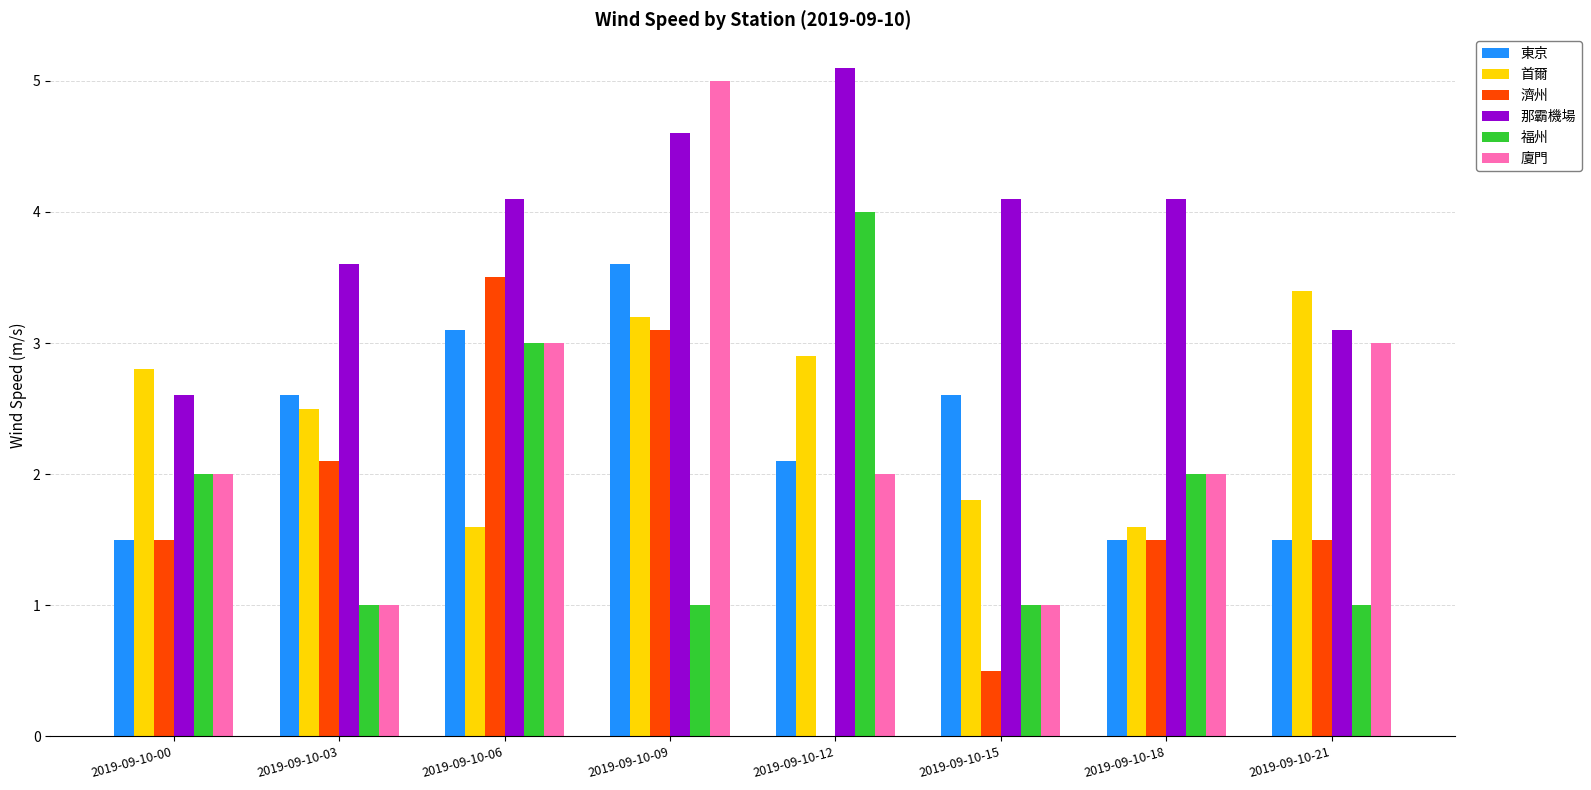

What is the approximate value of 福州 at 2019-09-10-15?

1.0